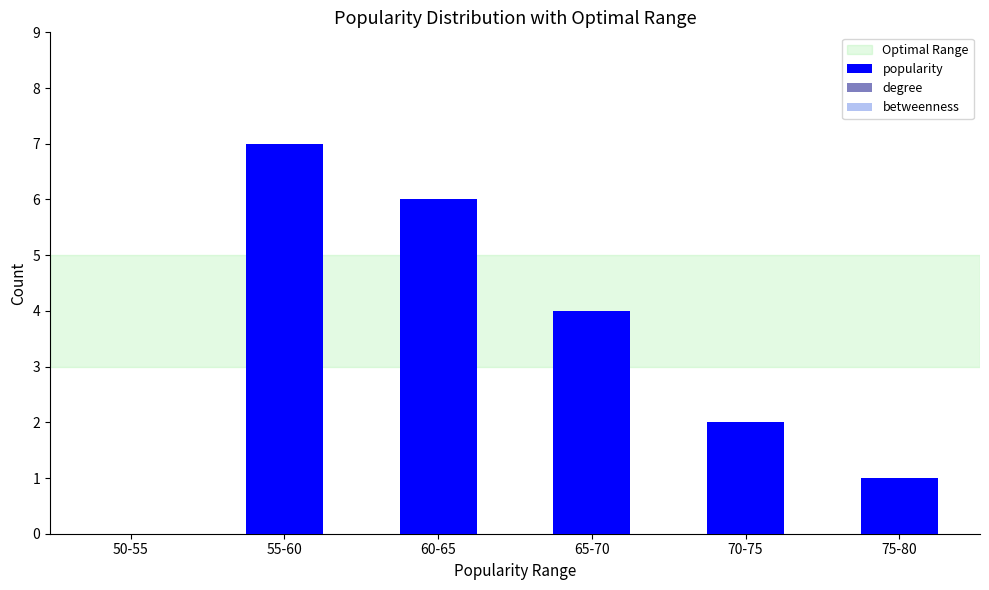

What is the change in value from 50-55 to 65-70?

+4